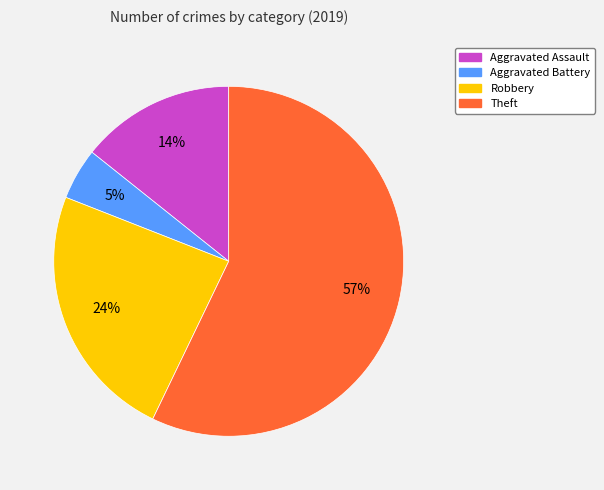

Which category has the smallest portion of the pie?

Aggravated Battery